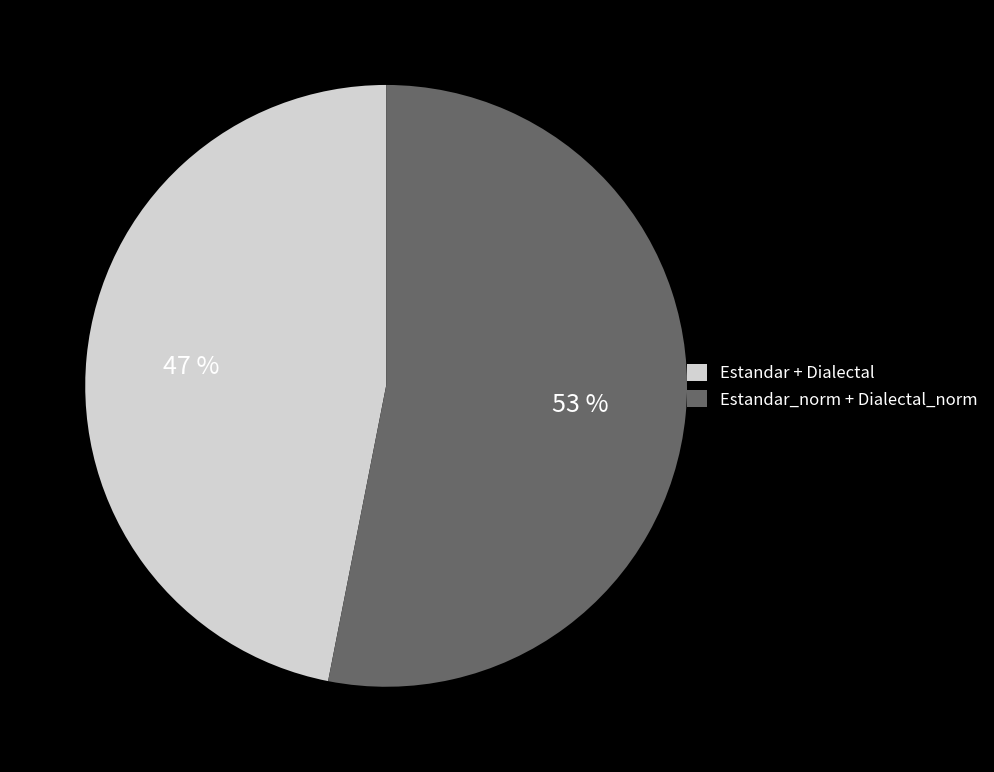

To the nearest percent, what is the difference between the largest and smallest slice percentages?

6%